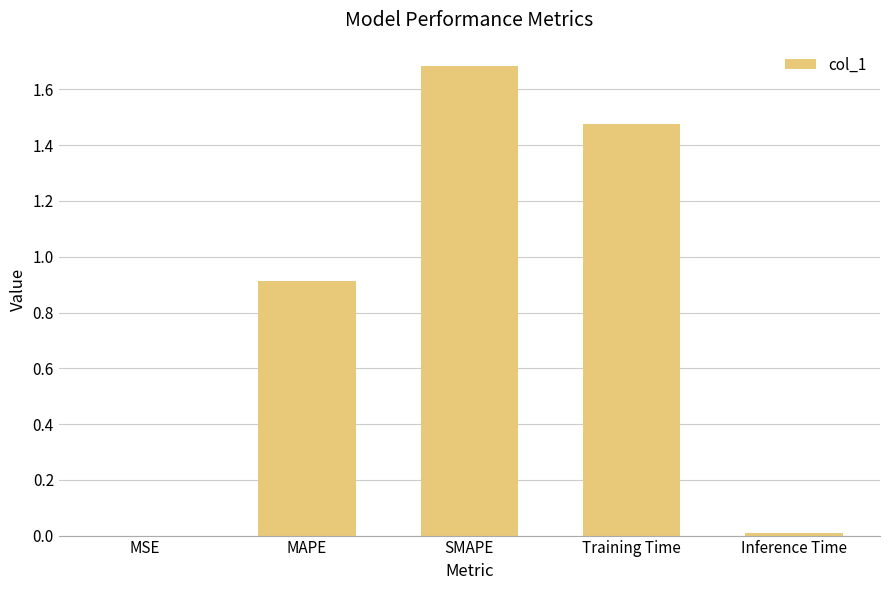

What is the sum of all values?

4.1